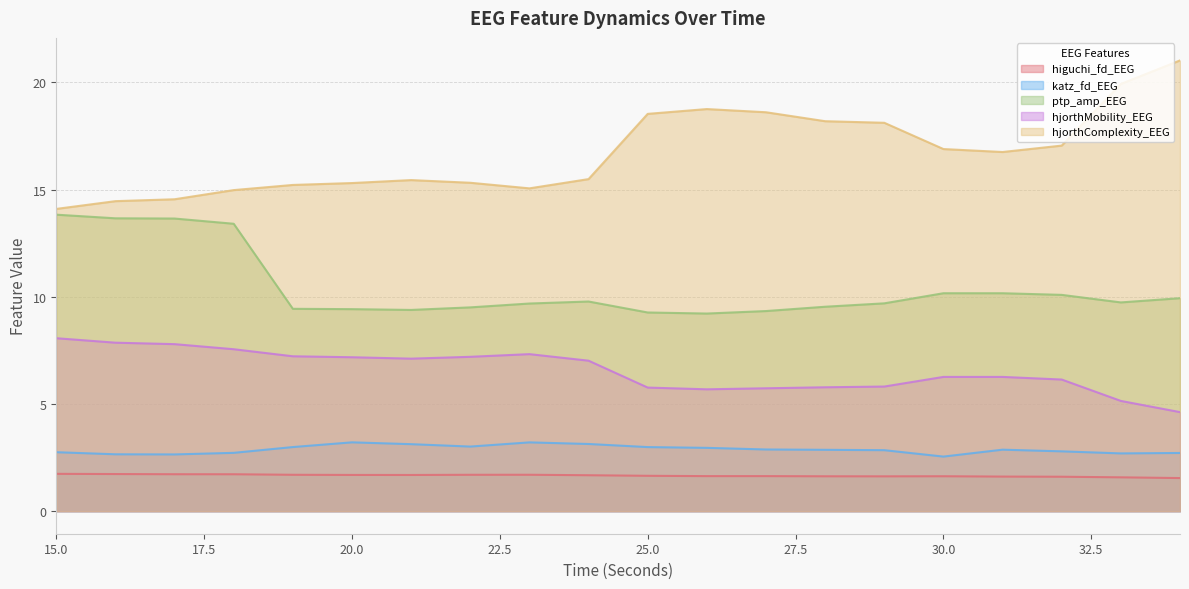

Rank the series at 27 from highest to lowest value.

hjorthComplexity_EEG, ptp_amp_EEG, hjorthMobility_EEG, katz_fd_EEG, higuchi_fd_EEG